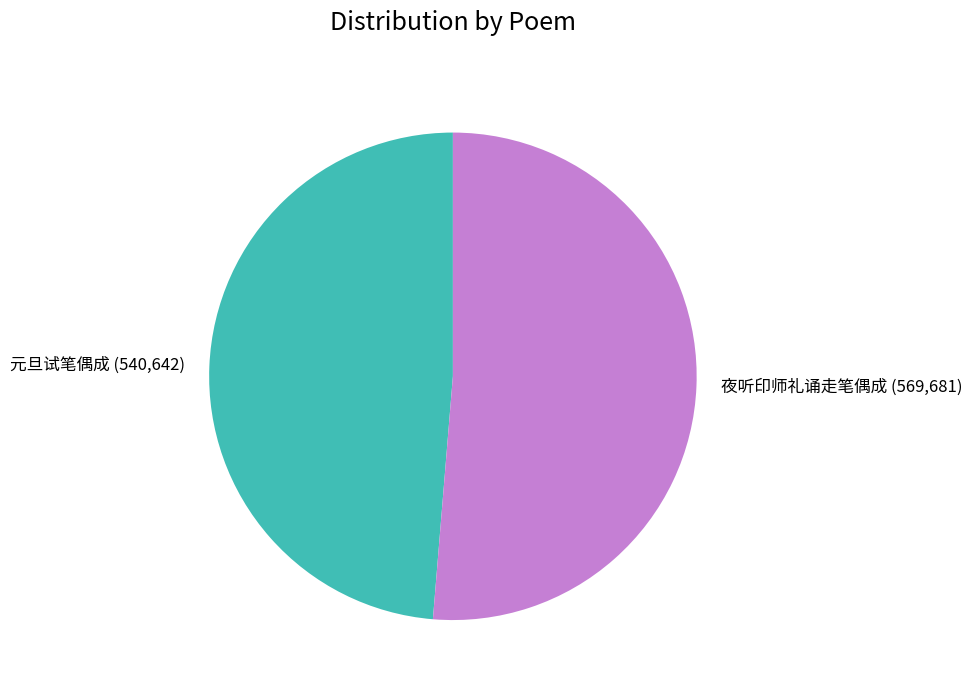

The 元旦试笔偶成 slice represents 49% of the pie. True or false?

True